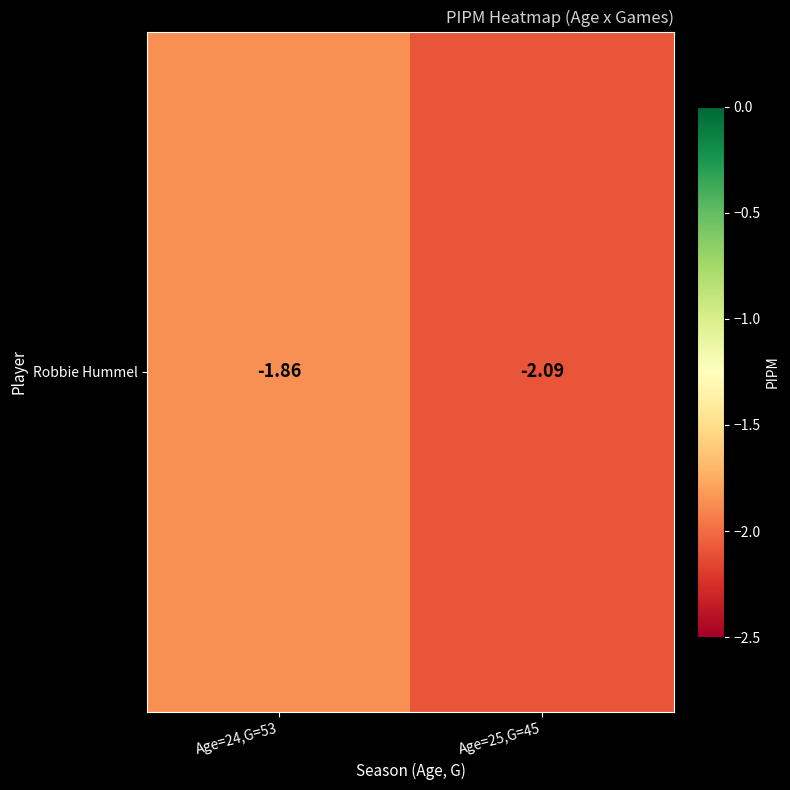

What is the sum of all values?

-4.0